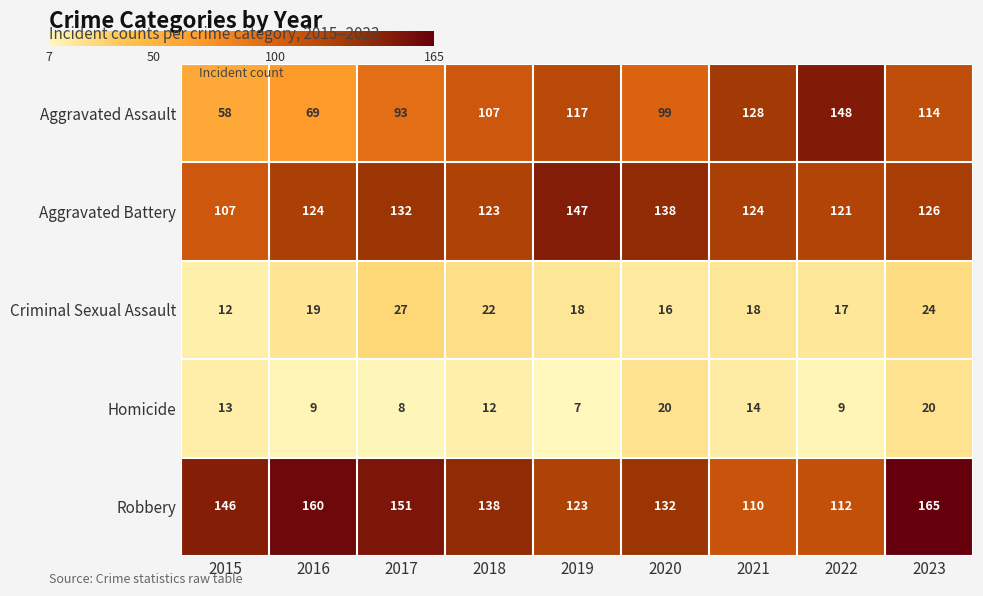

At which label does Criminal Sexual Assault first exceed 18?

2016